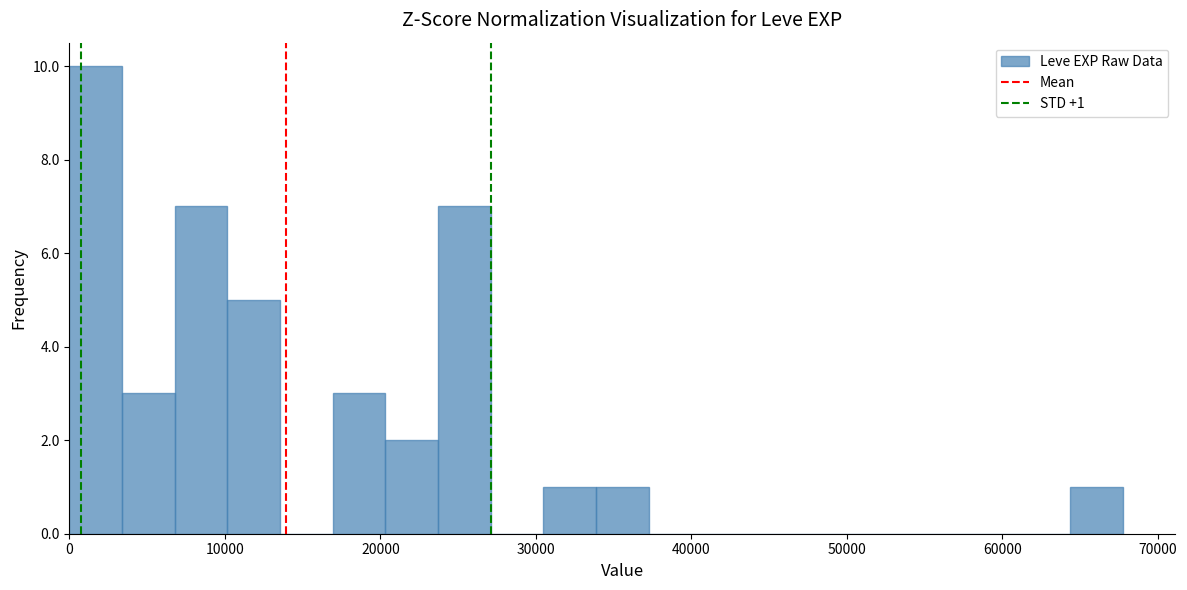

Around what value on the x-axis is the tallest bar? Give the approximate position of its centre, as read against the axis.

2000